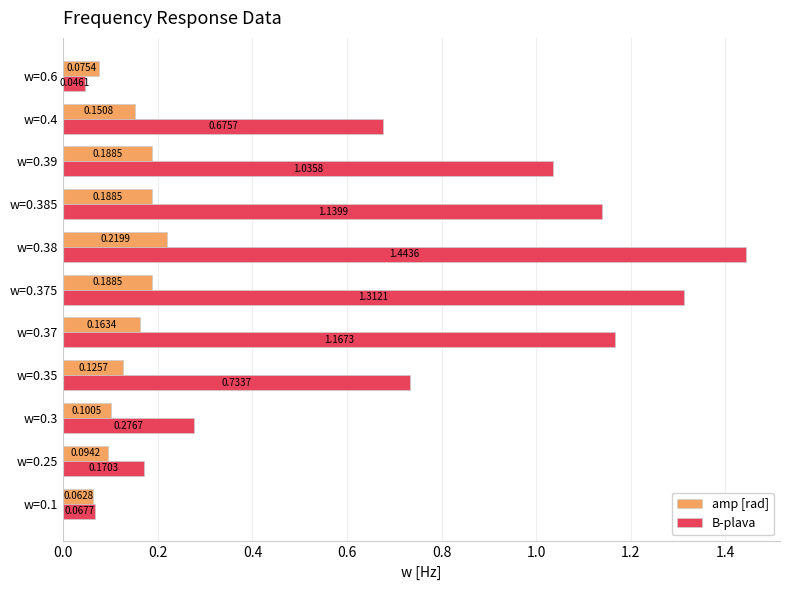

Rank the series by their average value, from highest to lowest.

B-plava, amp [rad]